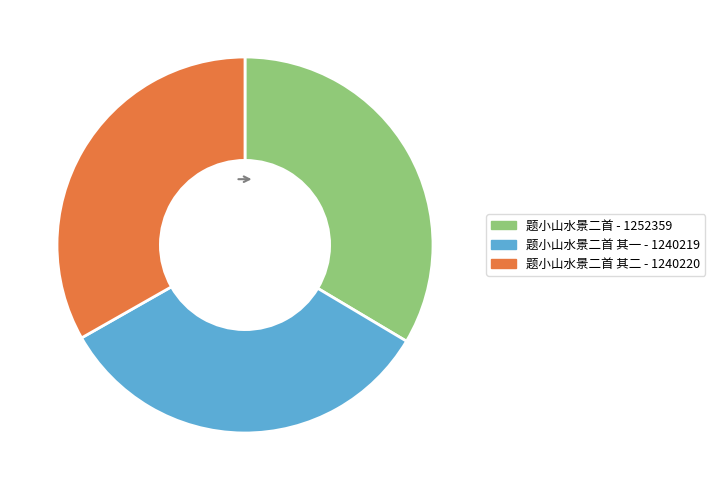

Is there any slice that represents more than half of the pie?

No